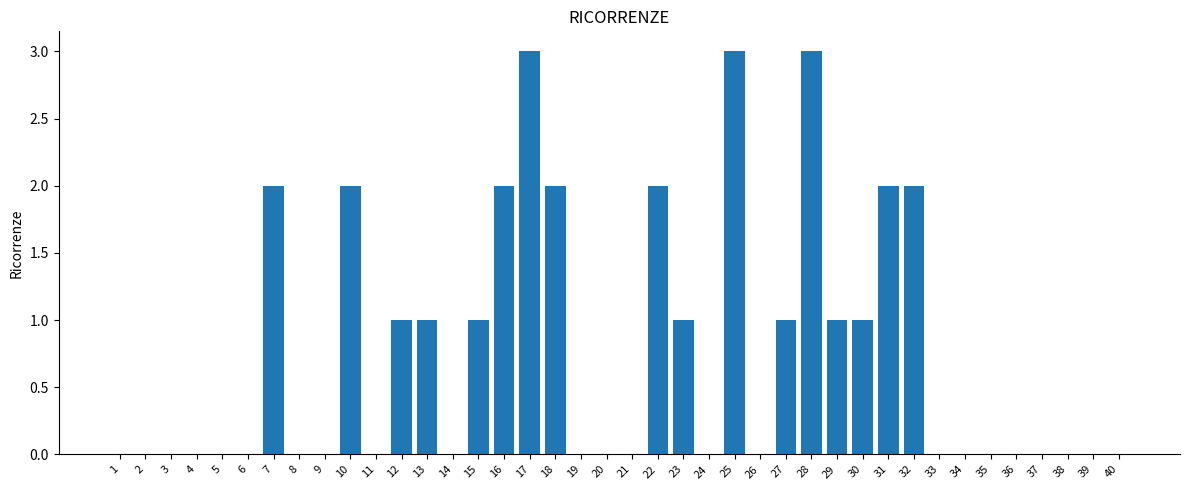

What is the average value?

1